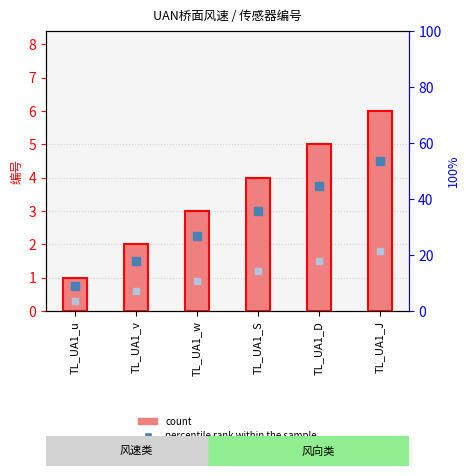

Which series has the largest Y range (max minus min)?

count